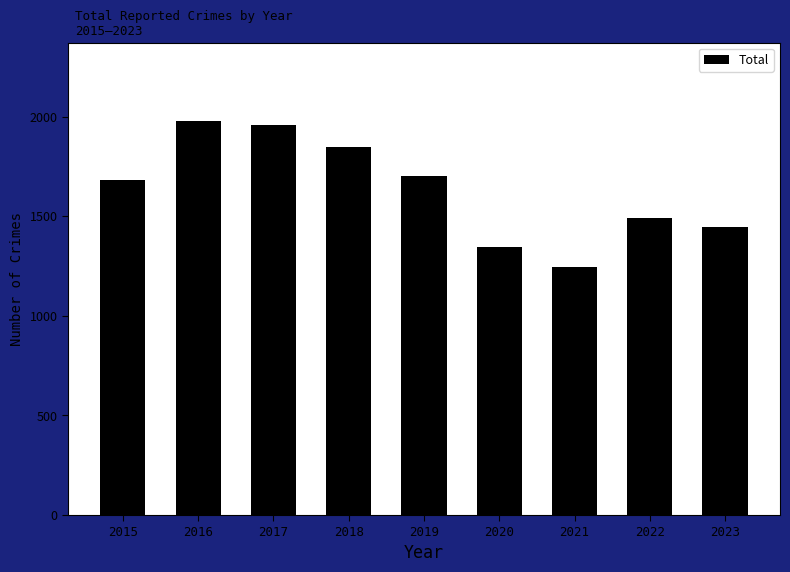

At which category does the chart reach its peak across all series?

2016